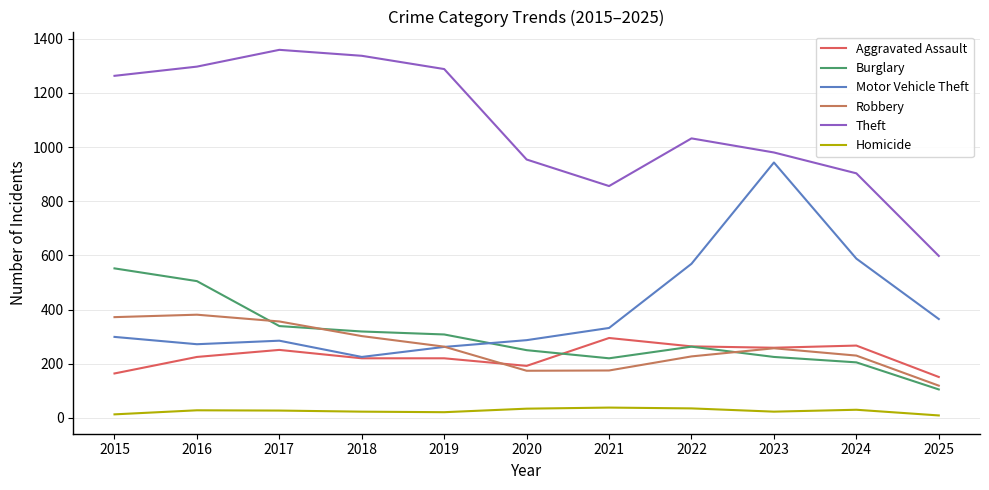

Which series ends up on top after the final intersection of Aggravated Assault and Robbery?

Aggravated Assault